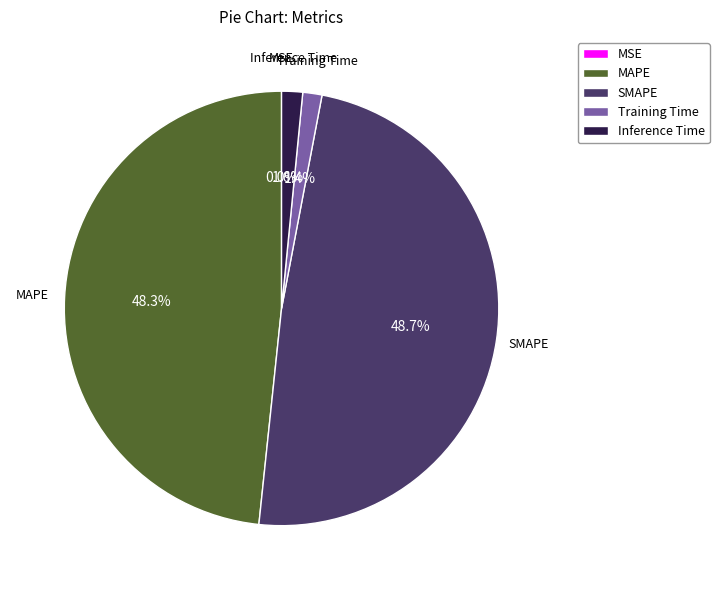

Is it true that Inference Time is 2% of the pie?

True